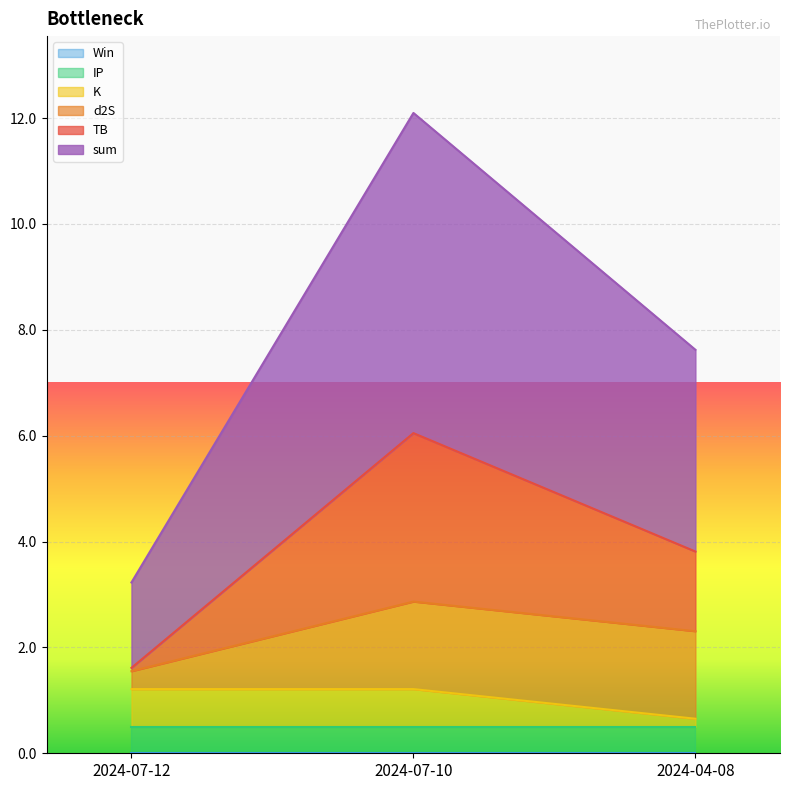

List the labels in order of K value, smallest first.

2024-04-08, 2024-07-10, 2024-07-12